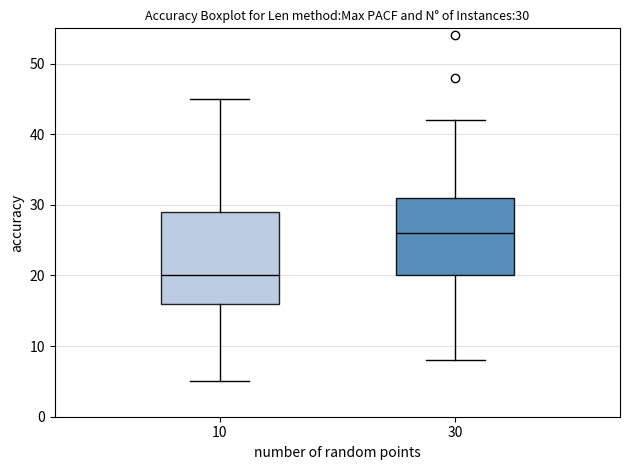

Comparing the boxes themselves (not the whiskers), which one is the tallest?

10